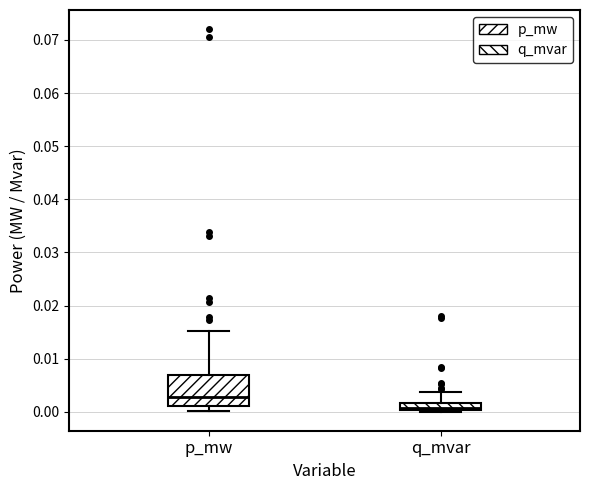

Which box is the tallest, from its lower edge to its upper edge?

p_mw